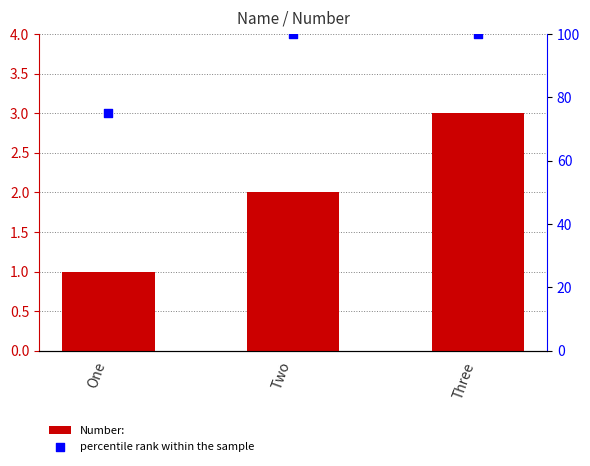

Is the value of percentile rank within the sample at One greater than the value of Number: at Three?

Yes